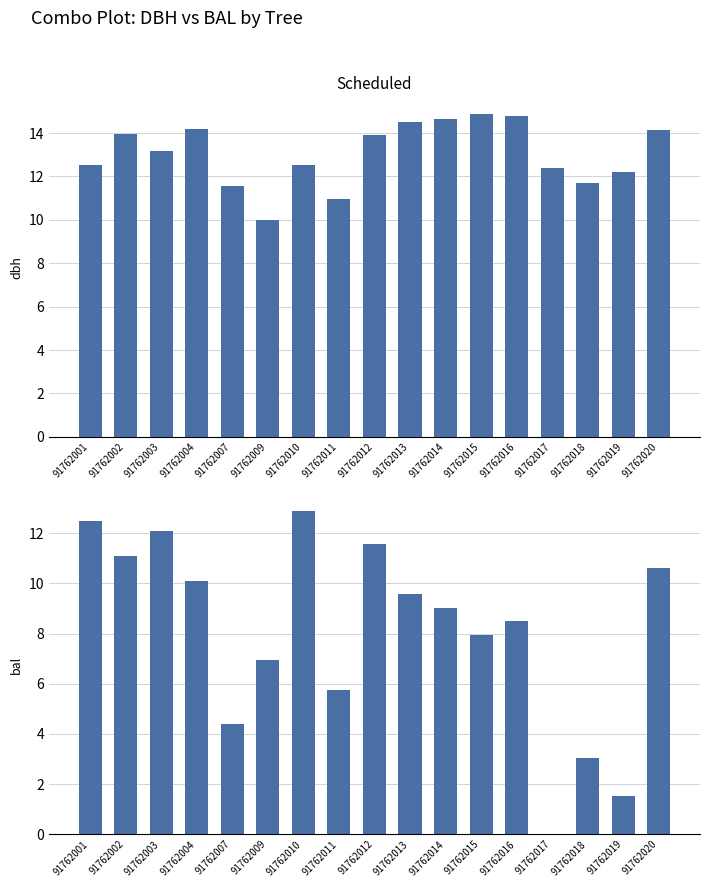

How many groups of bars are there?

17